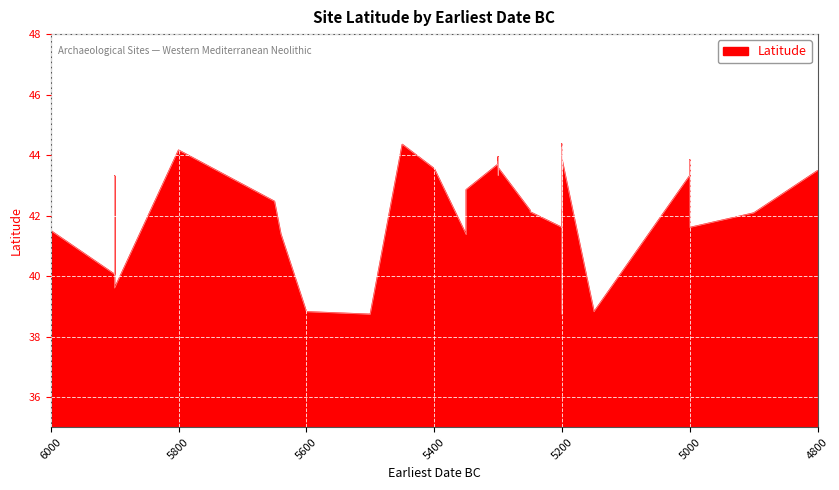

List the labels in order of value, largest first.

5200, 5450, 5200, 5800, 5800, 5300, 5000, 5000, 5200, 5300, 5300, 5300, 5400, 5300, 4800, 5300, 5000, 5900, 5900, 5350, 5650, 5200, 5250, 5250, 4900, 5000, 5200, 5000, 6000, 5200, 5640, 5200, 5350, 5900, 5900, 5600, 5150, 5500, 5200